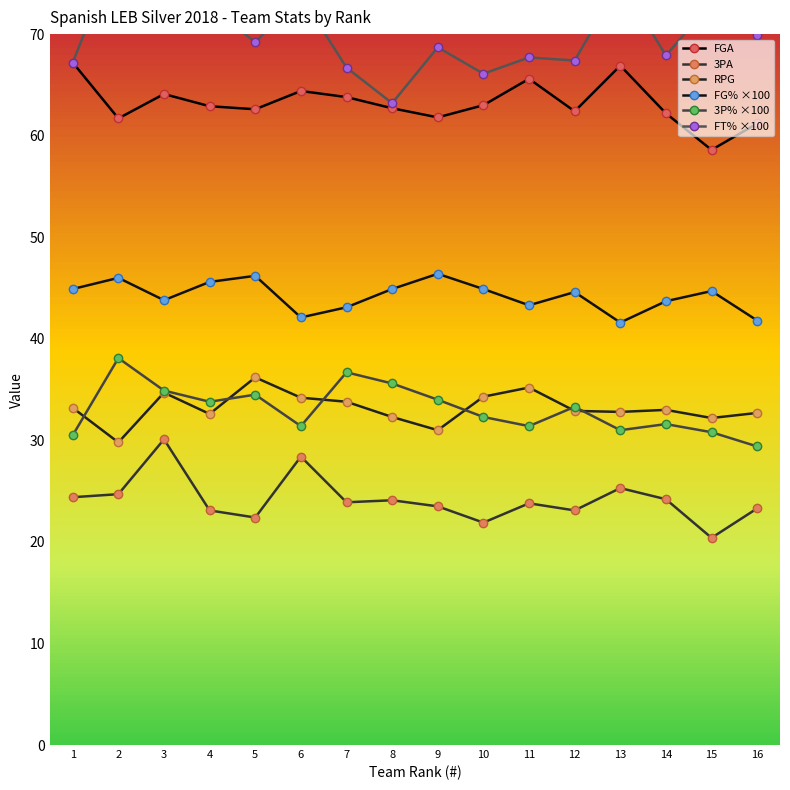

At which category is the sum across all series the highest?

2